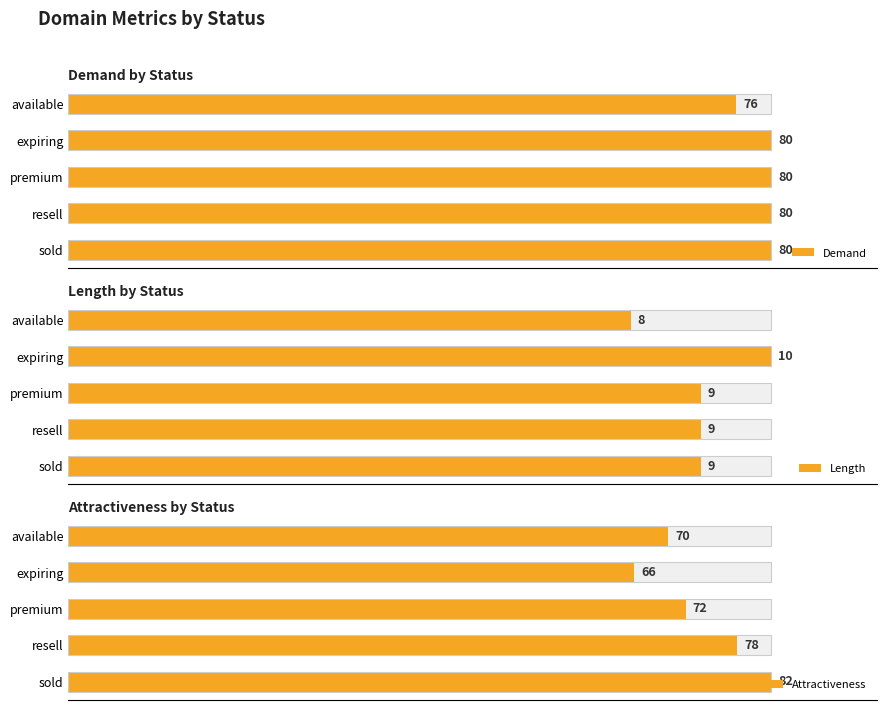

The value of Demand at resell is 164.1. True or false?

False